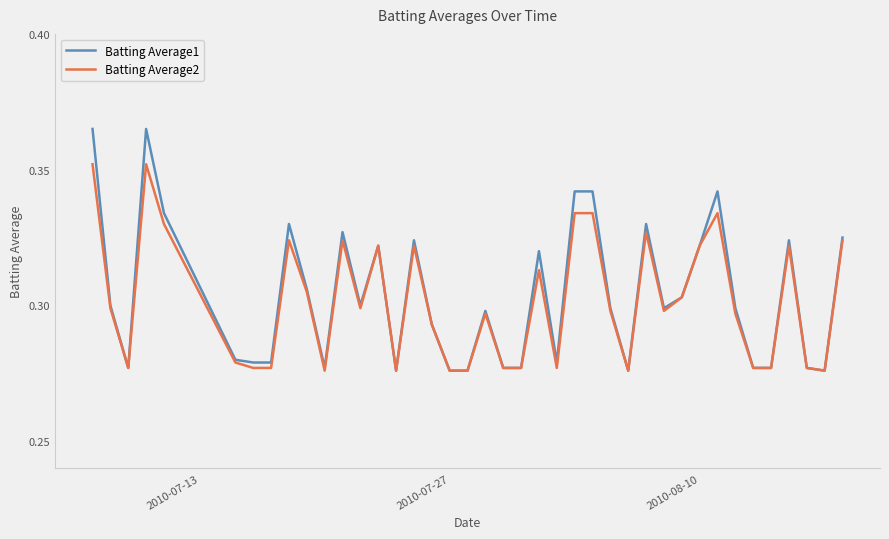

Which series has the widest spread of values?

Batting Average1